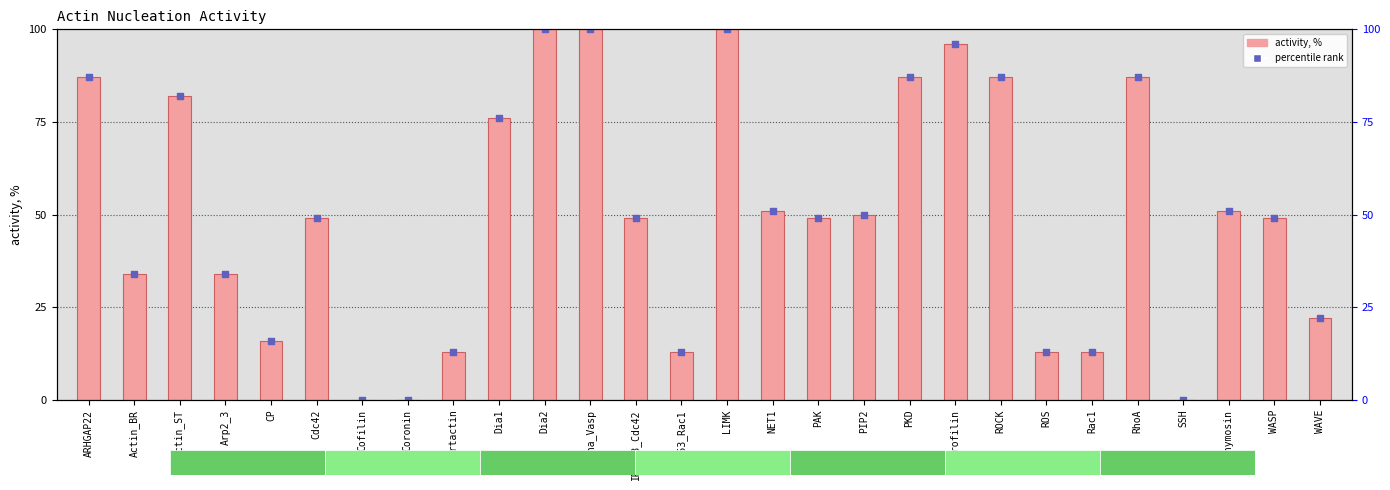

What is the total value across all series at ROCK?

174